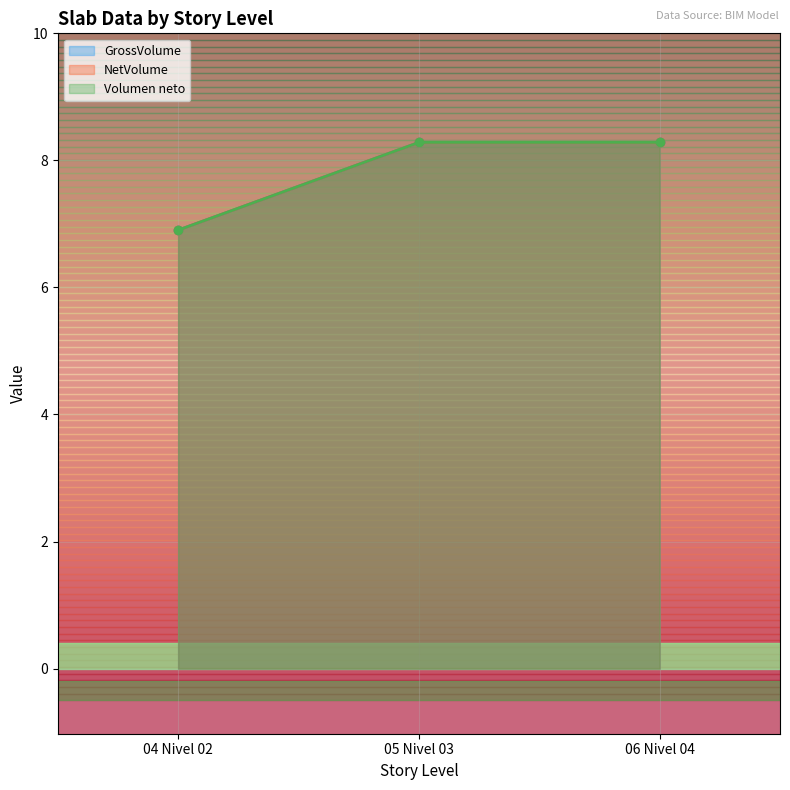

Reading left to right, what are all the values shown in this chart?

GrossVolume: 04 Nivel 02=6.9	05 Nivel 03=8.3	06 Nivel 04=8.3
NetVolume: 04 Nivel 02=6.9	05 Nivel 03=8.3	06 Nivel 04=8.3
Volumen neto: 04 Nivel 02=6.9	05 Nivel 03=8.3	06 Nivel 04=8.3